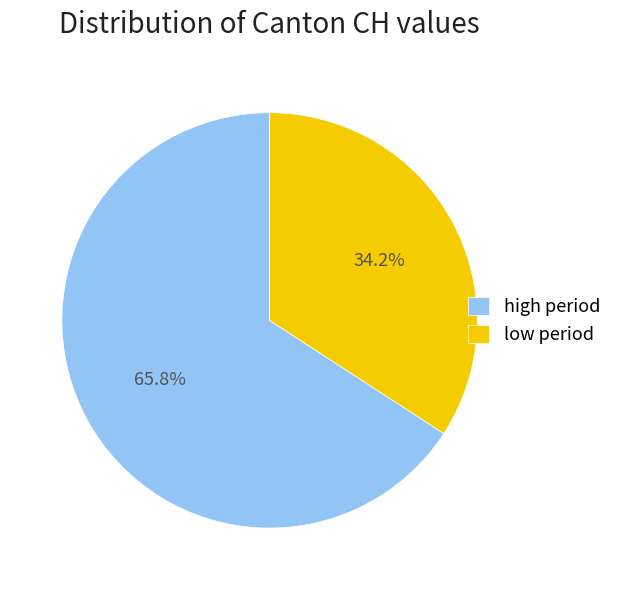

Rank the categories by value from lowest to highest.

low period, high period